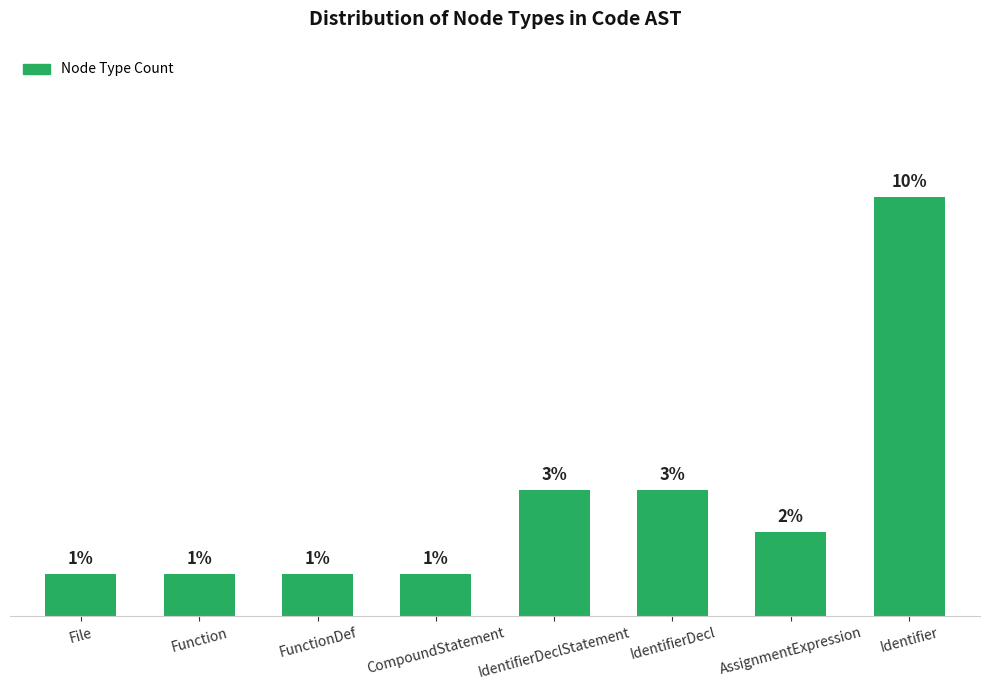

Which has a higher value, IdentifierDecl or Identifier?

Identifier